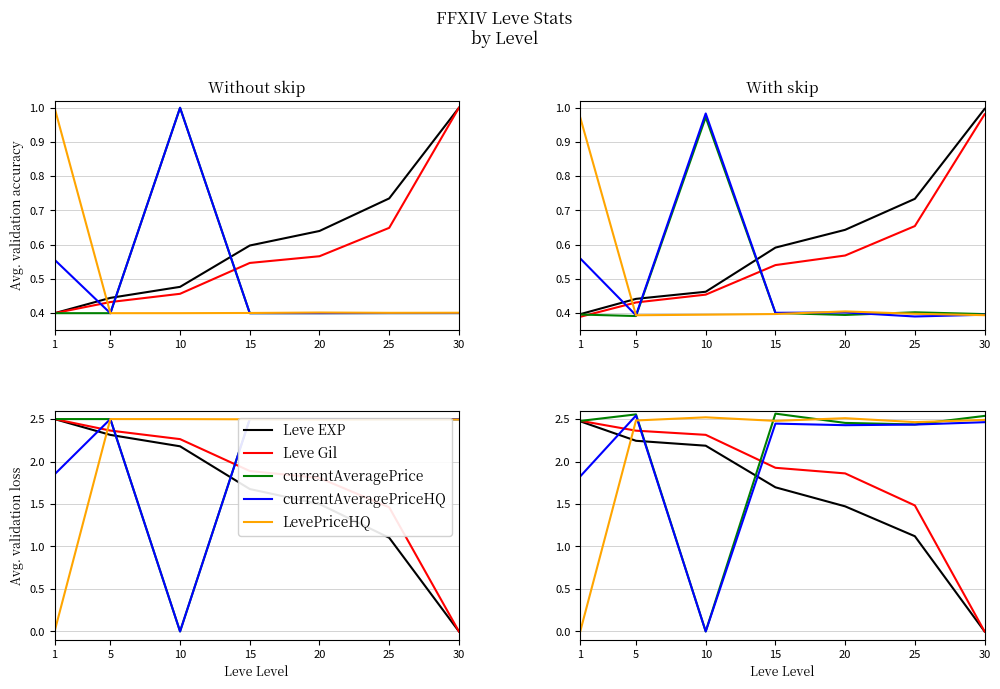

Is it true that Leve Gil equals 1.5 at 25?

True